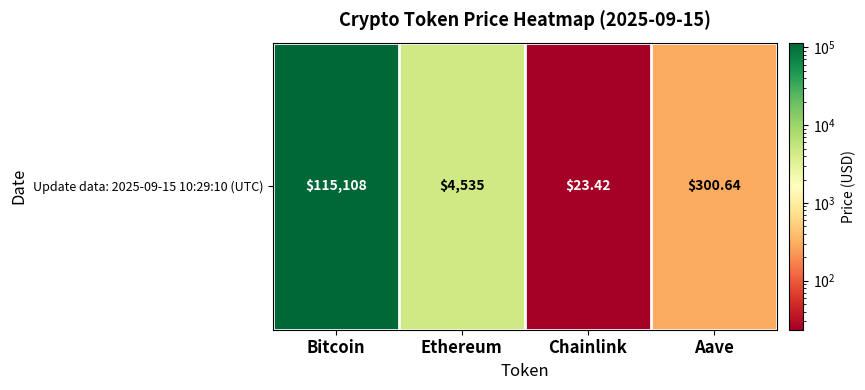

Rank the categories by value from highest to lowest.

Bitcoin, Ethereum, Aave, Chainlink